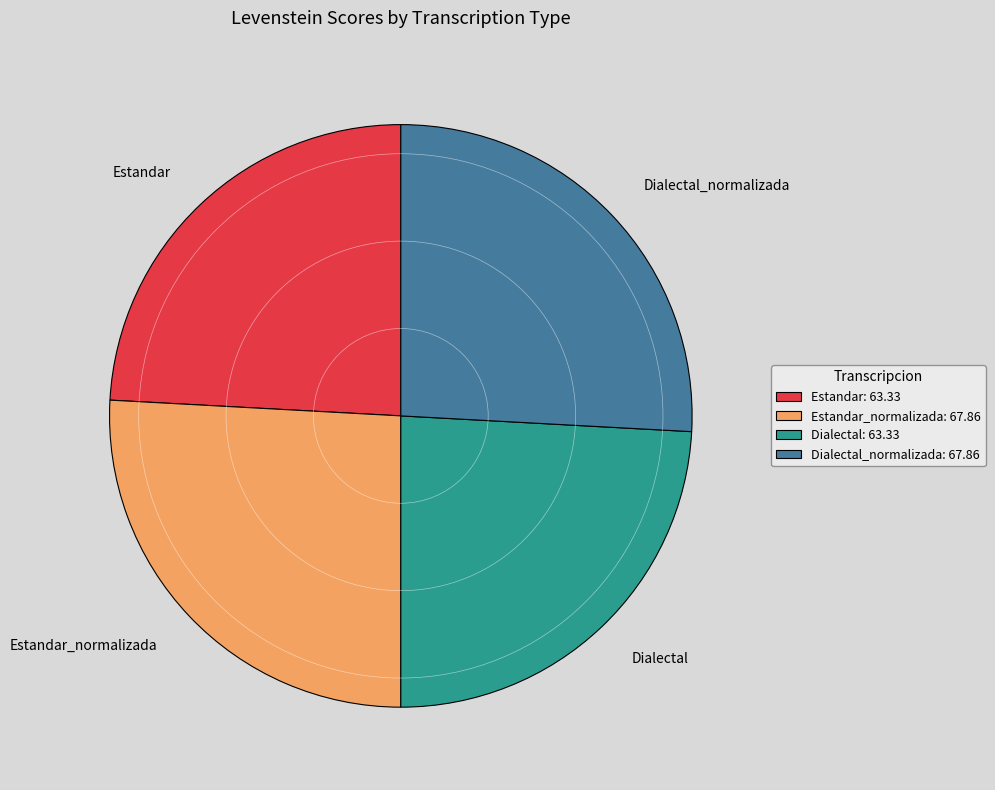

Is there a majority slice in this chart?

No